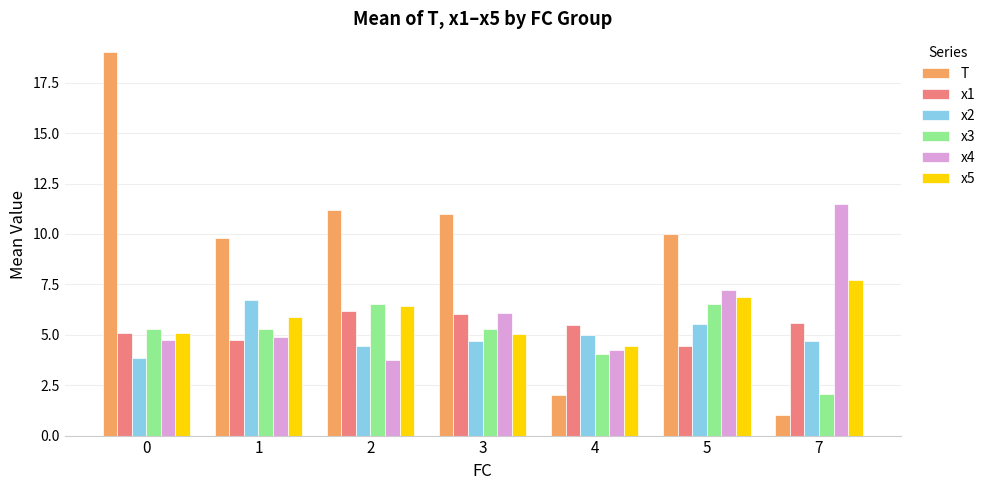

What is the minimum value shown in the chart?

1.0